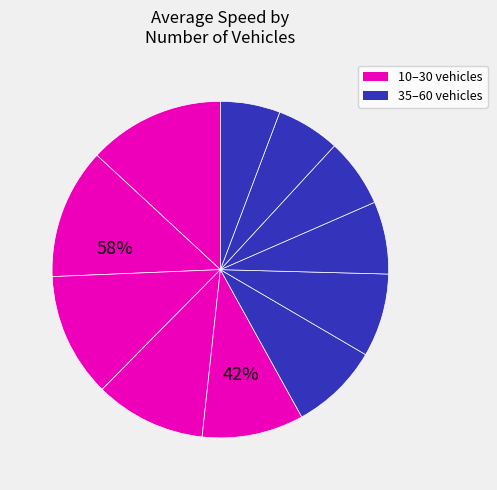

How many segments does this pie chart have?

11